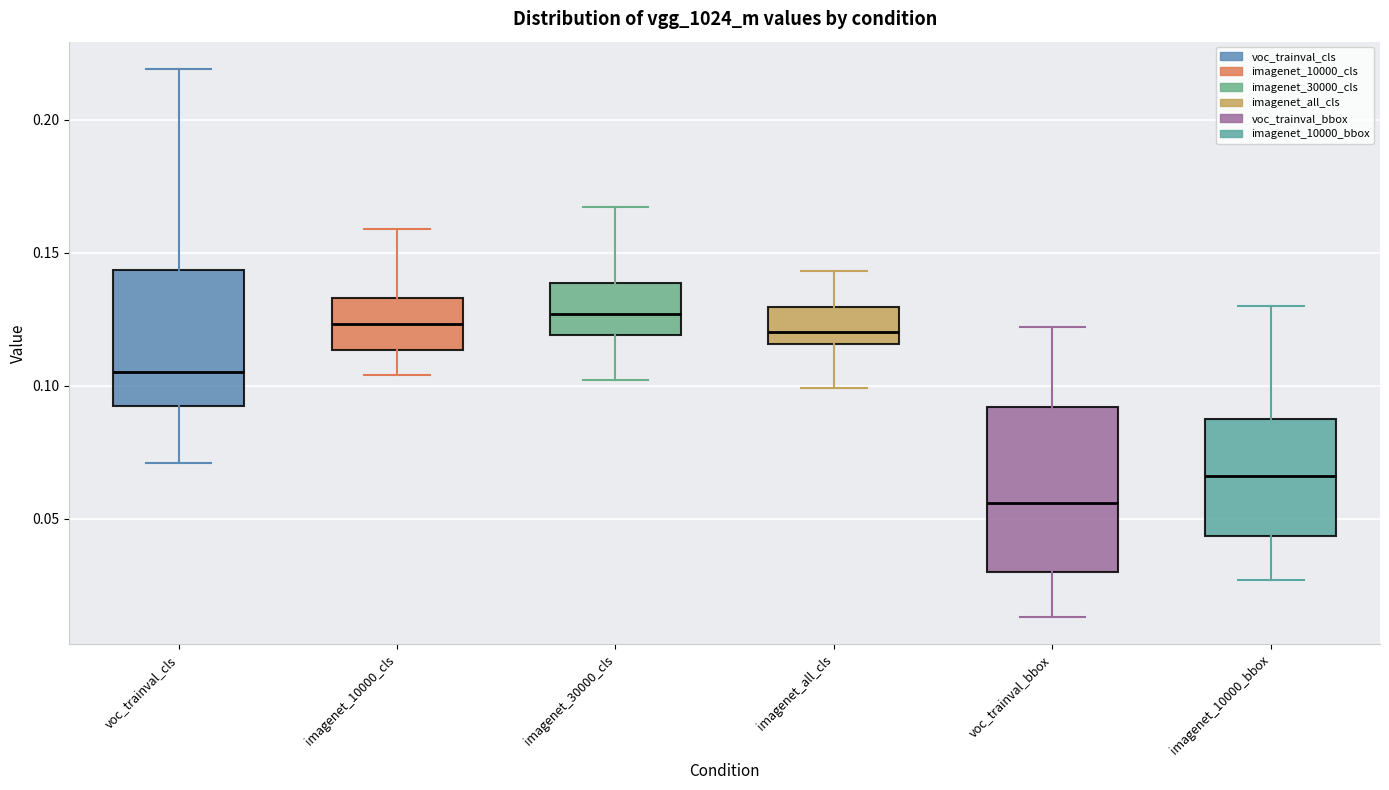

Reading left to right, read every box against the y-axis: the position of its median line, the range the box covers, and the ends of its whiskers. The values are not printed on the chart, so give them approximately, as read against the axis.

voc_trainval_cls: median 0.105, box 0.095 to 0.145, whiskers 0.070 to 0.220
imagenet_10000_cls: median 0.125, box 0.115 to 0.135, whiskers 0.105 to 0.160
imagenet_30000_cls: median 0.125, box 0.120 to 0.140, whiskers 0.100 to 0.165
imagenet_all_cls: median 0.120, box 0.115 to 0.130, whiskers 0.100 to 0.145
voc_trainval_bbox: median 0.055, box 0.030 to 0.090, whiskers 0.015 to 0.120
imagenet_10000_bbox: median 0.065, box 0.045 to 0.090, whiskers 0.025 to 0.130